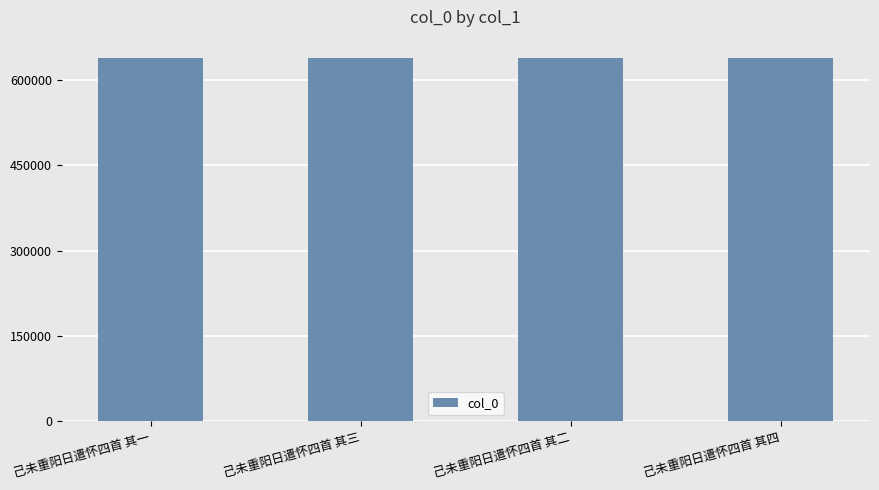

Approximately how many times larger is the value at 己未重阳日遣怀四首 其四 compared to 己未重阳日遣怀四首 其一?

1.0